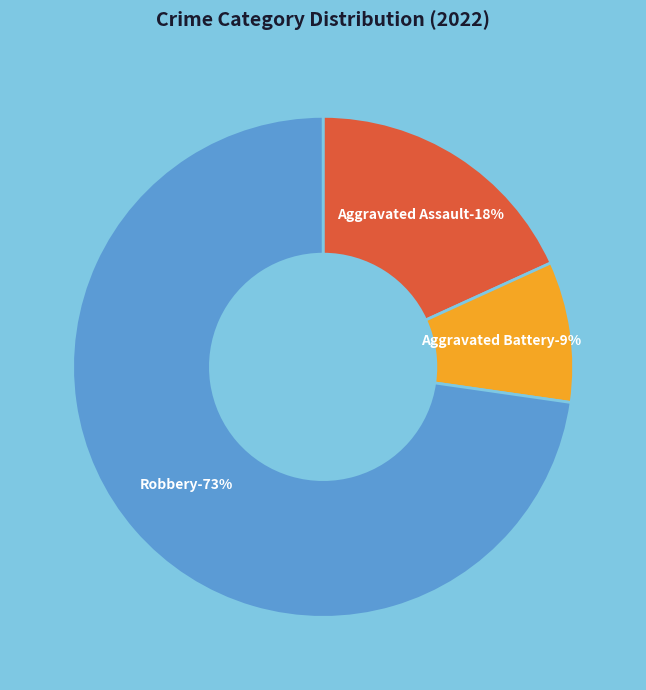

What percentage is the Aggravated Assault slice, to the nearest percent?

18%